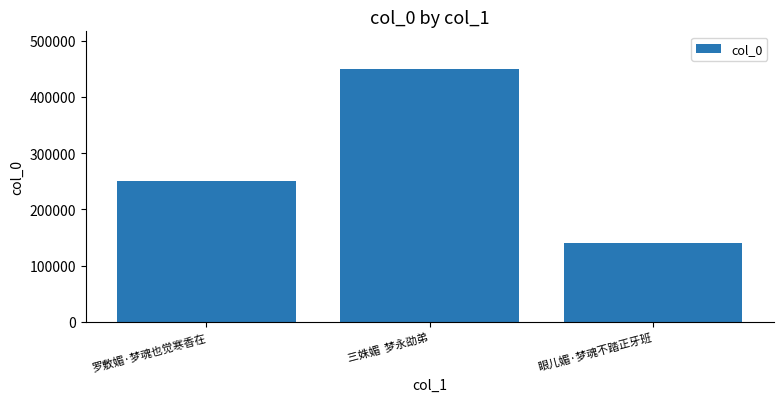

Which has a higher value, 眼儿媚·梦魂不踏正牙班 or 罗敷媚·梦魂也觉寒香在?

罗敷媚·梦魂也觉寒香在